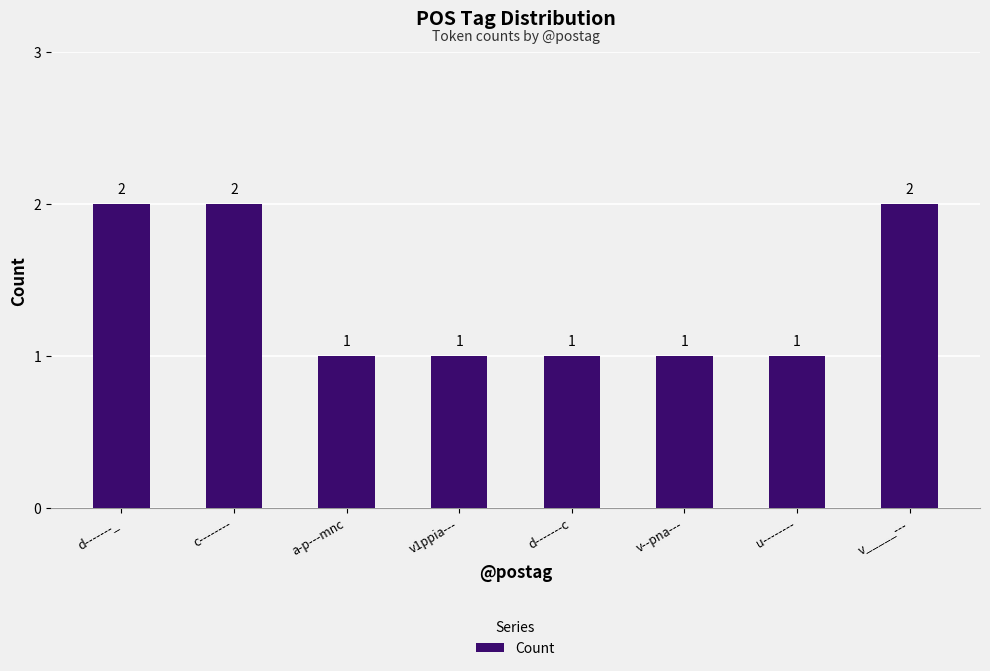

How many categories are shown in the chart?

8